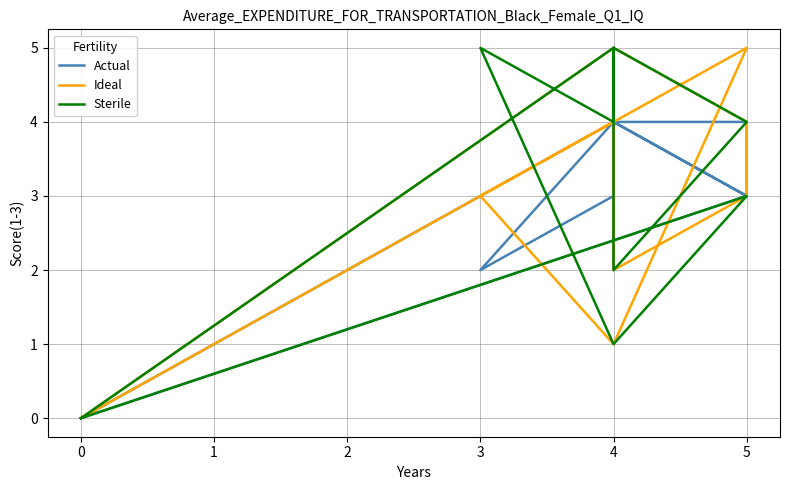

List the series in order of their peak value, lowest first.

Actual, Ideal, Sterile